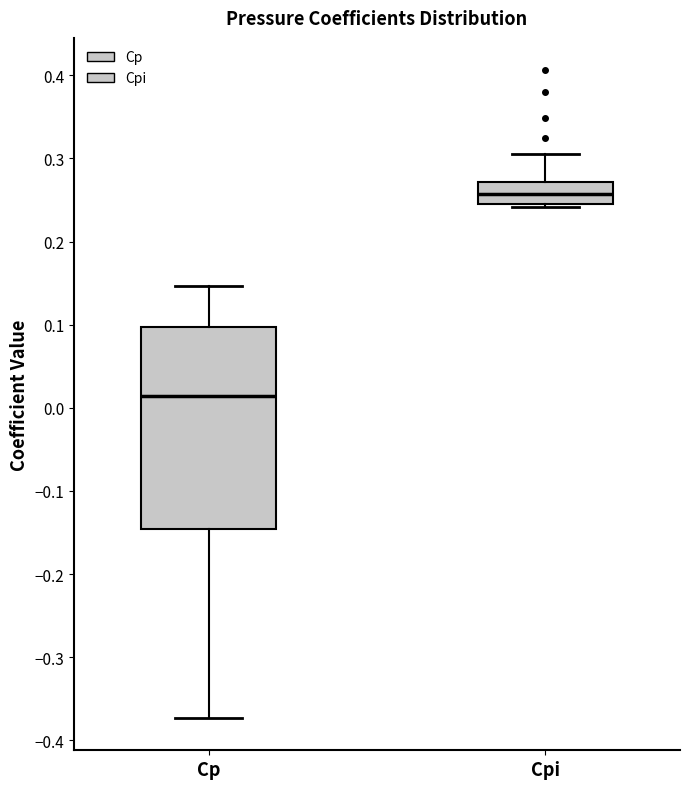

Reading left to right, transcribe this box plot: for each box, give where its median line is, the range the box spans, and where its two whiskers end, as read against the y-axis. The values are not printed on the chart, so give them approximately, as read against the axis.

Cp: median 0.01, box -0.15 to 0.10, whiskers -0.37 to 0.15
Cpi: median 0.26, box 0.25 to 0.27, whiskers 0.24 to 0.31